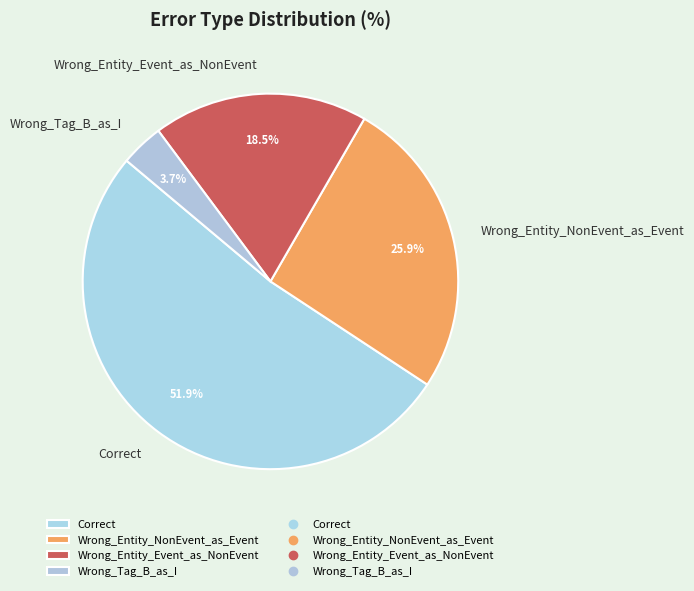

Count the number of slices in the pie.

4